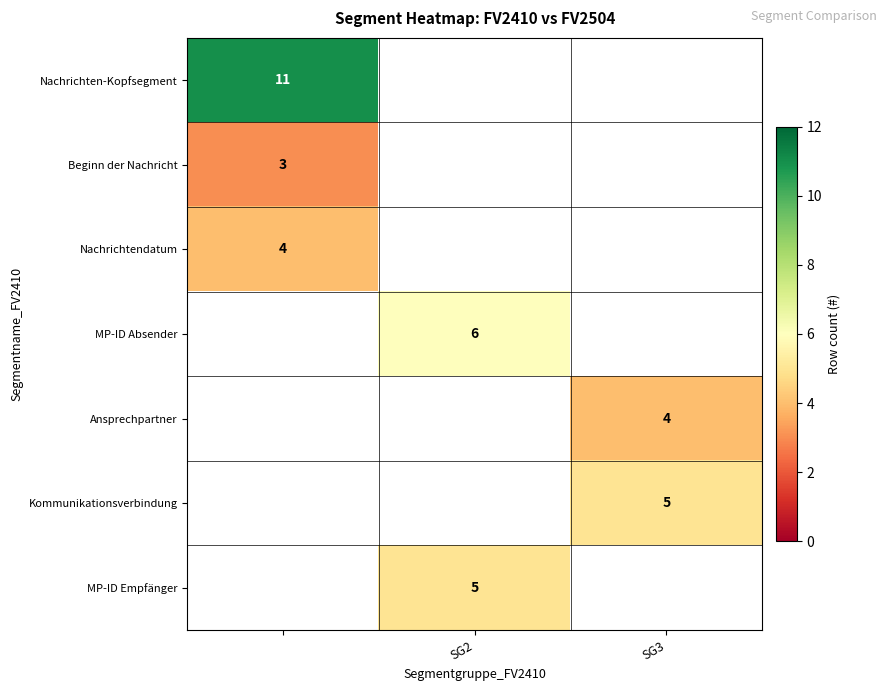

The value of Kommunikationsverbindung at SG3 is 5. True or false?

True